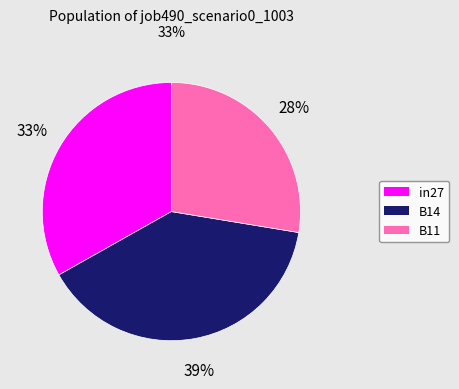

Do B14 and in27 together represent more than half of the pie?

Yes